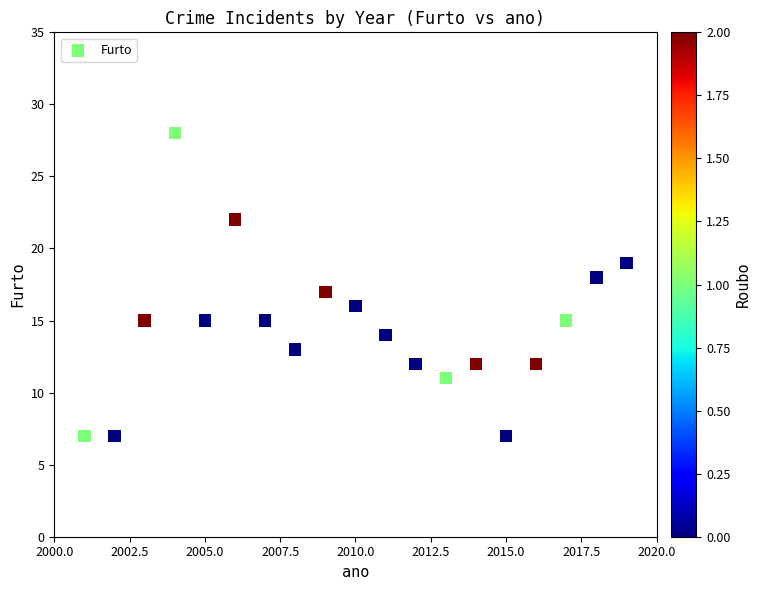

What is the range of X values (max minus min)?

18